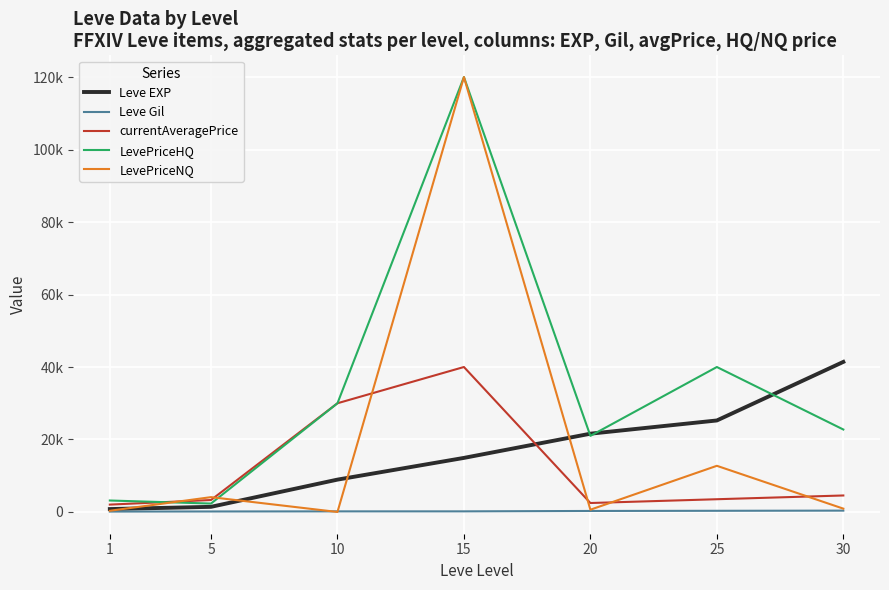

What is the sum of all LevePriceHQ values?

239234